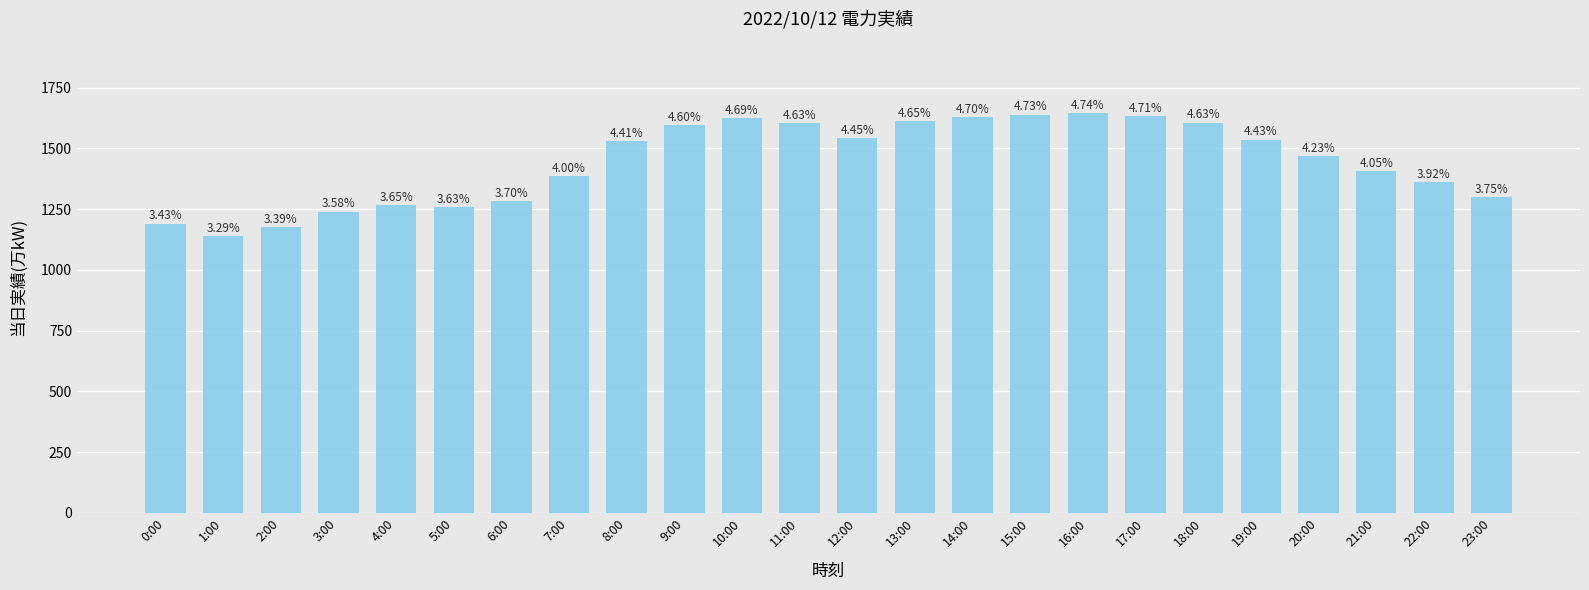

Are the bars horizontal?

No